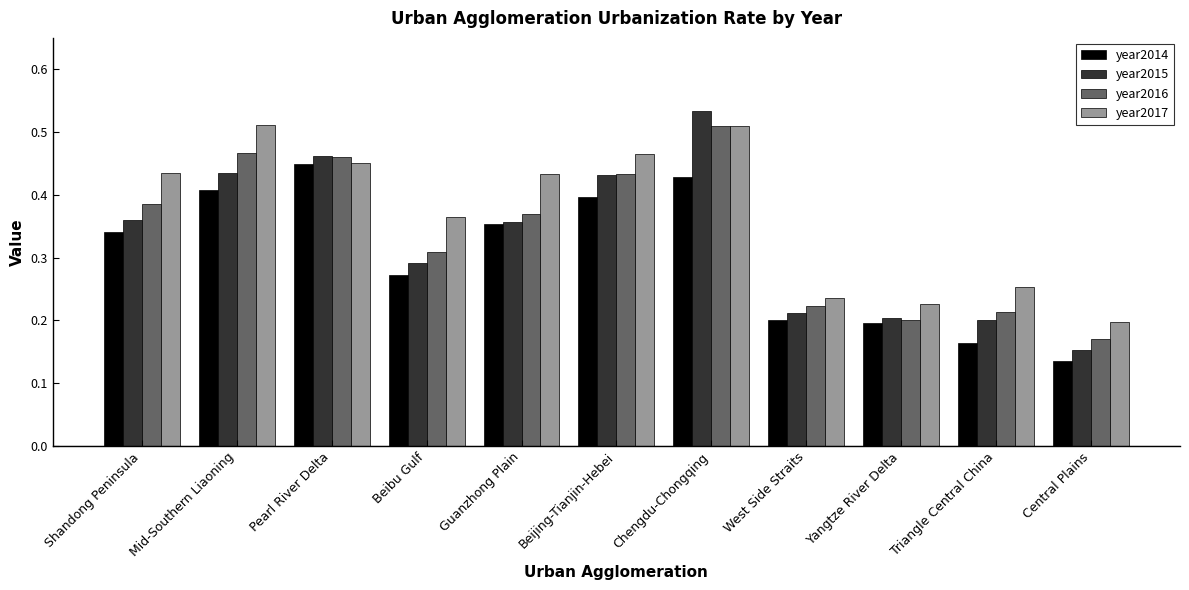

What is the sum of all year2016 values?

3.7